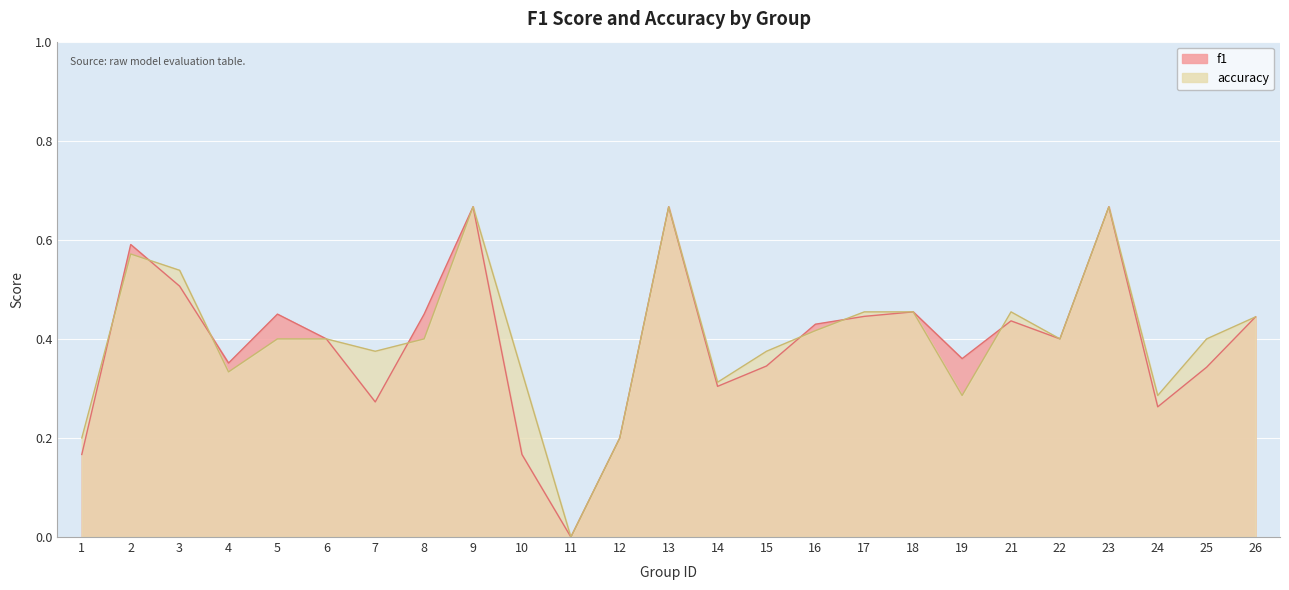

How many accuracy values are between 0 and 1?

25